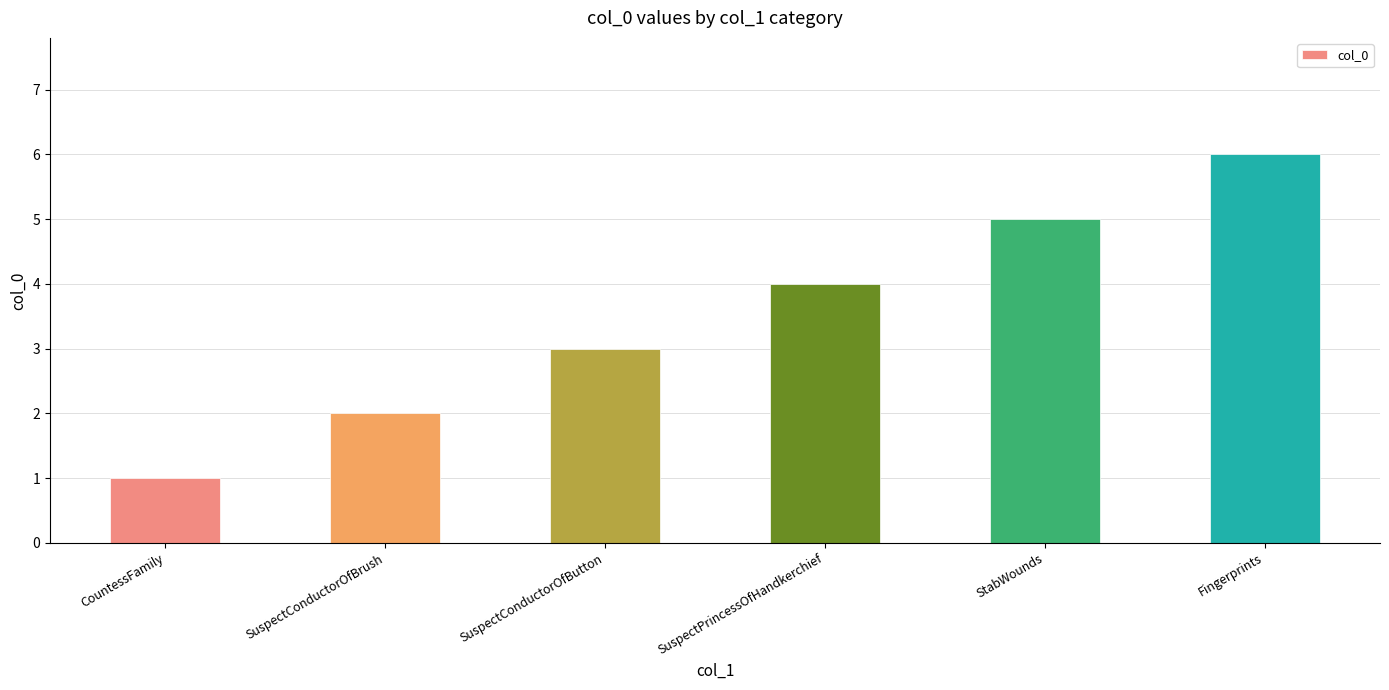

Are the bars grouped side by side (vs. stacked)?

No